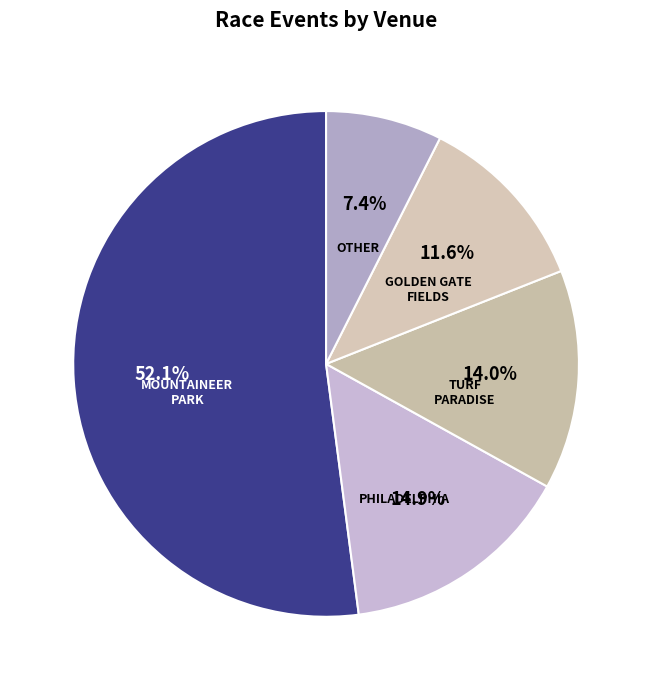

To the nearest percent, what is the difference between the largest and smallest slice percentages?

45%